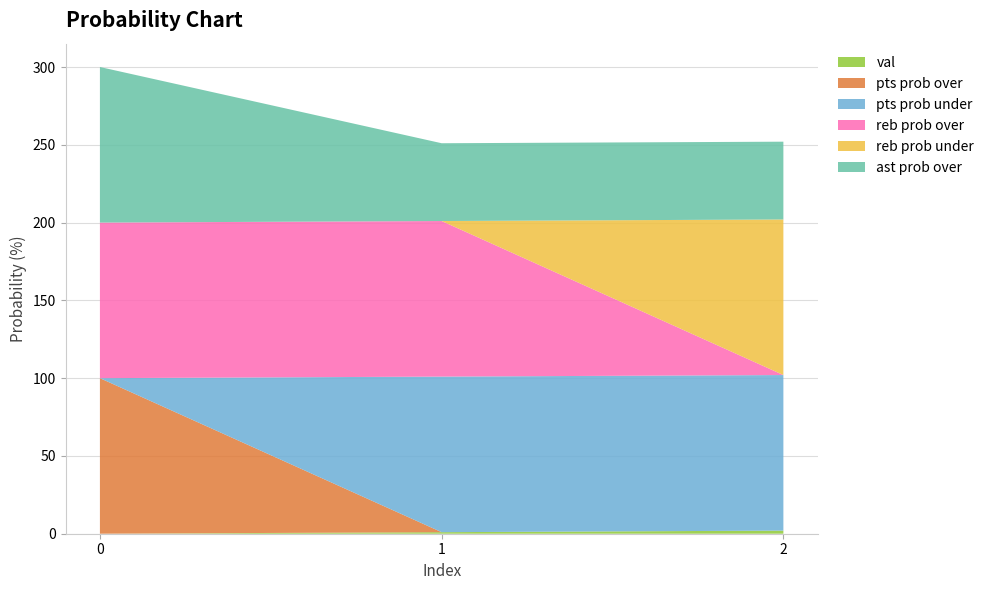

Reading right to left, list all the values displayed in this chart.

val: 2=2	1=1	0=0
pts prob over: 2=0	1=0	0=100
pts prob under: 2=100	1=100	0=0
reb prob over: 2=0	1=100	0=100
reb prob under: 2=100	1=0	0=0
ast prob over: 2=50	1=50	0=100